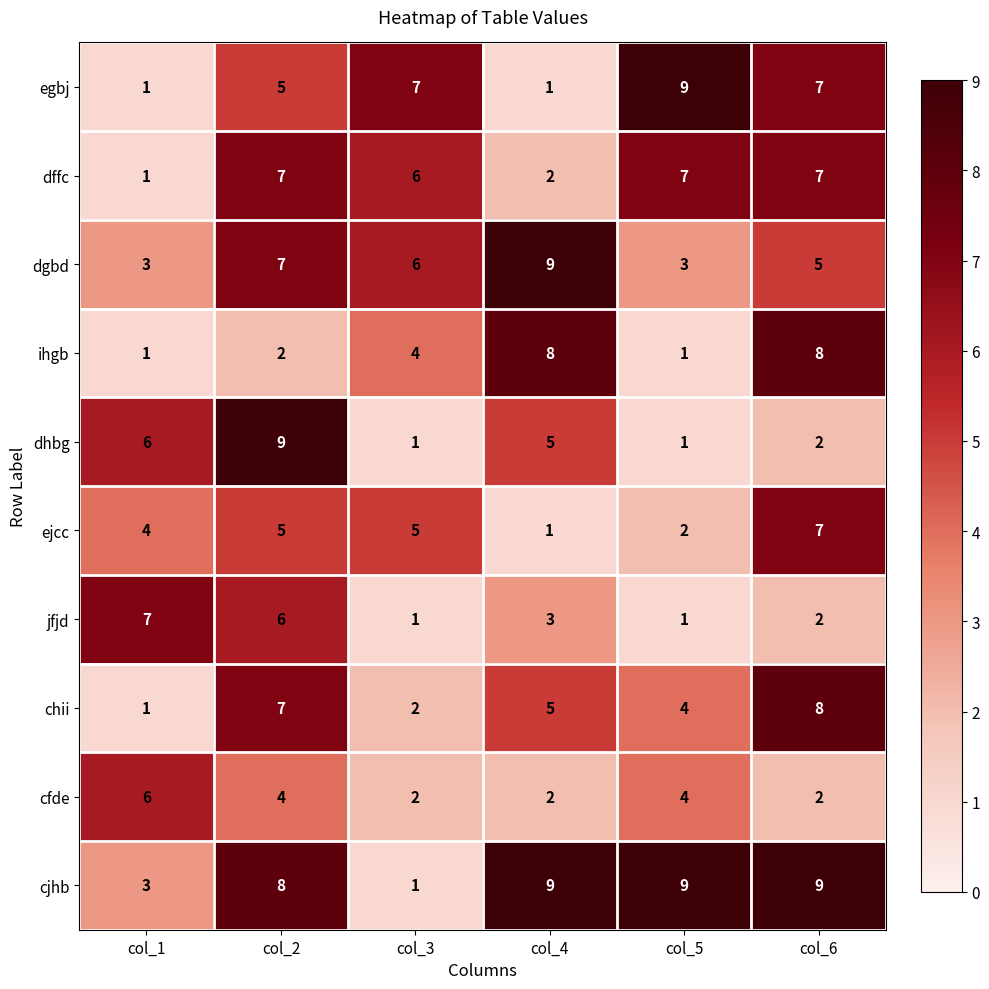

What is the spread (max minus min) of values at col_6?

7